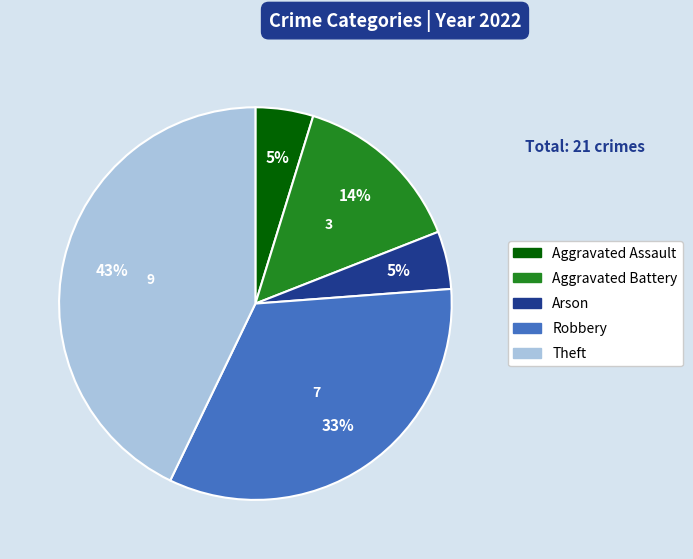

To the nearest percent, what portion does Aggravated Assault represent?

5%